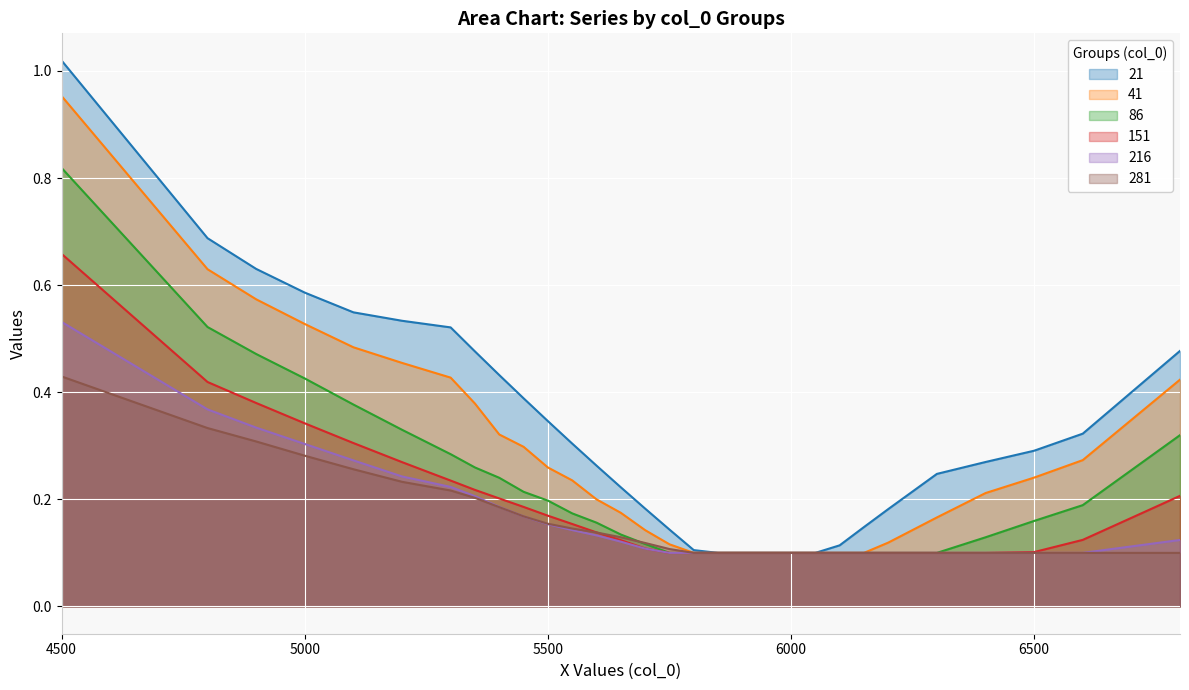

At which category does the chart reach its peak across all series?

4500